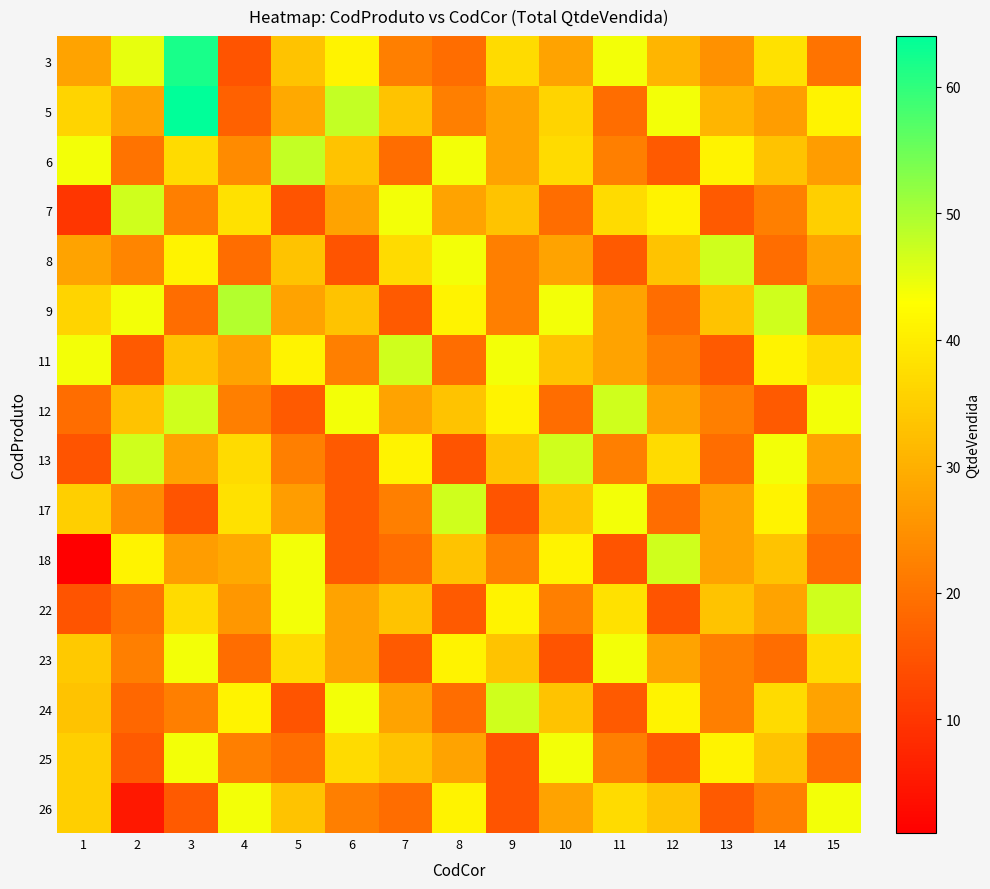

Between 10 and 12, which is larger?

12